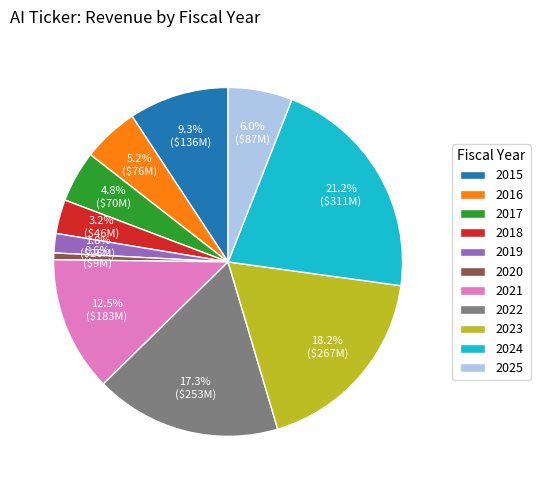

What percentage do 2016 and 2025 together represent?

11.2%